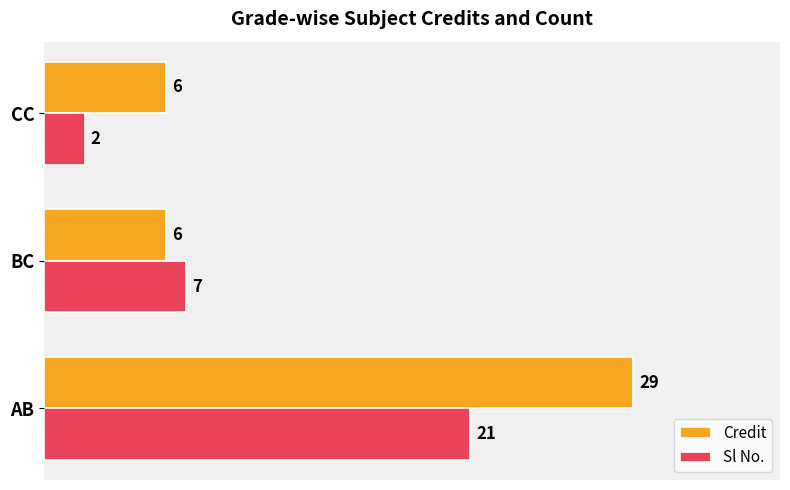

Which series has the widest spread of values?

Credit